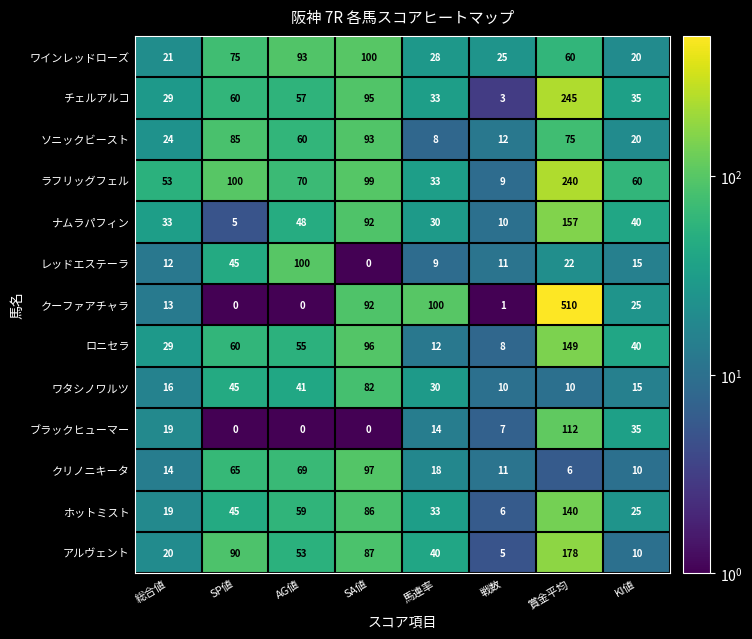

Is it true that ソニックビースト equals 11 at 馬連率?

False